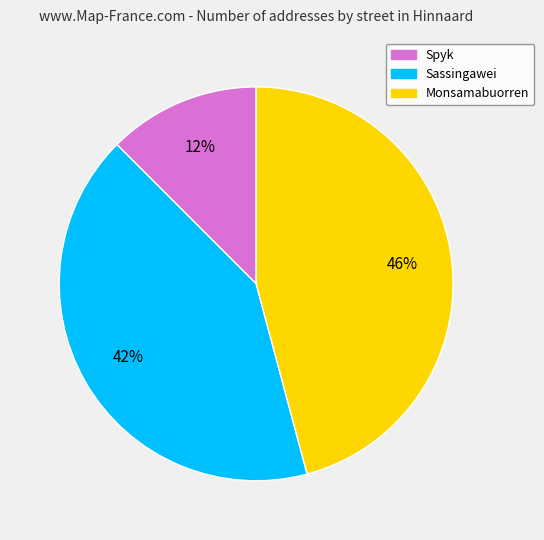

Is Spyk the majority of the pie?

No